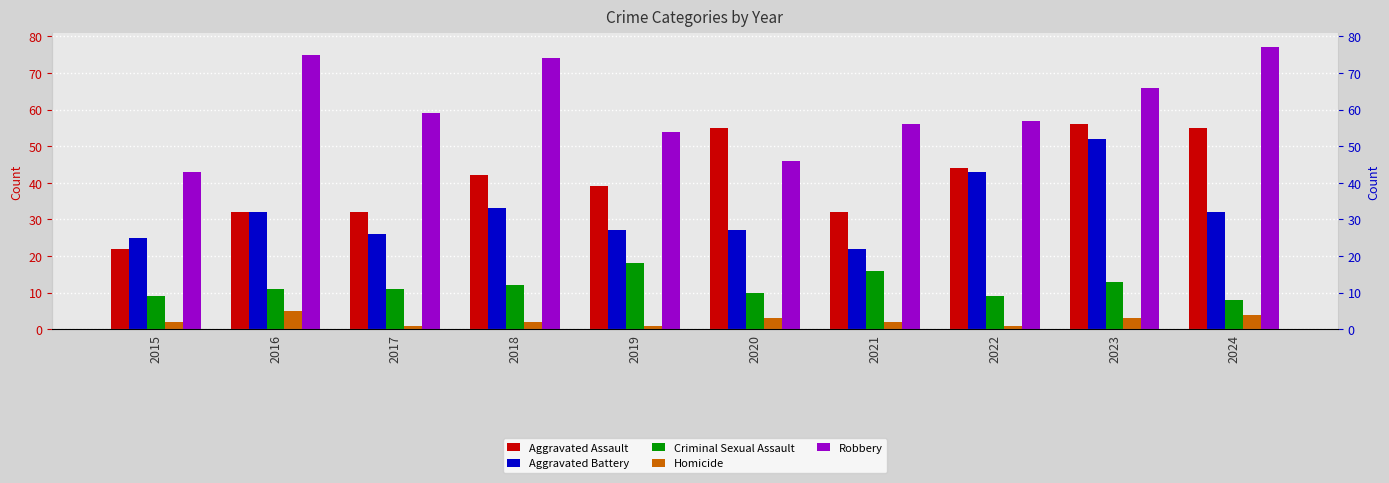

Which category has the highest value in the Aggravated Assault series?

2023